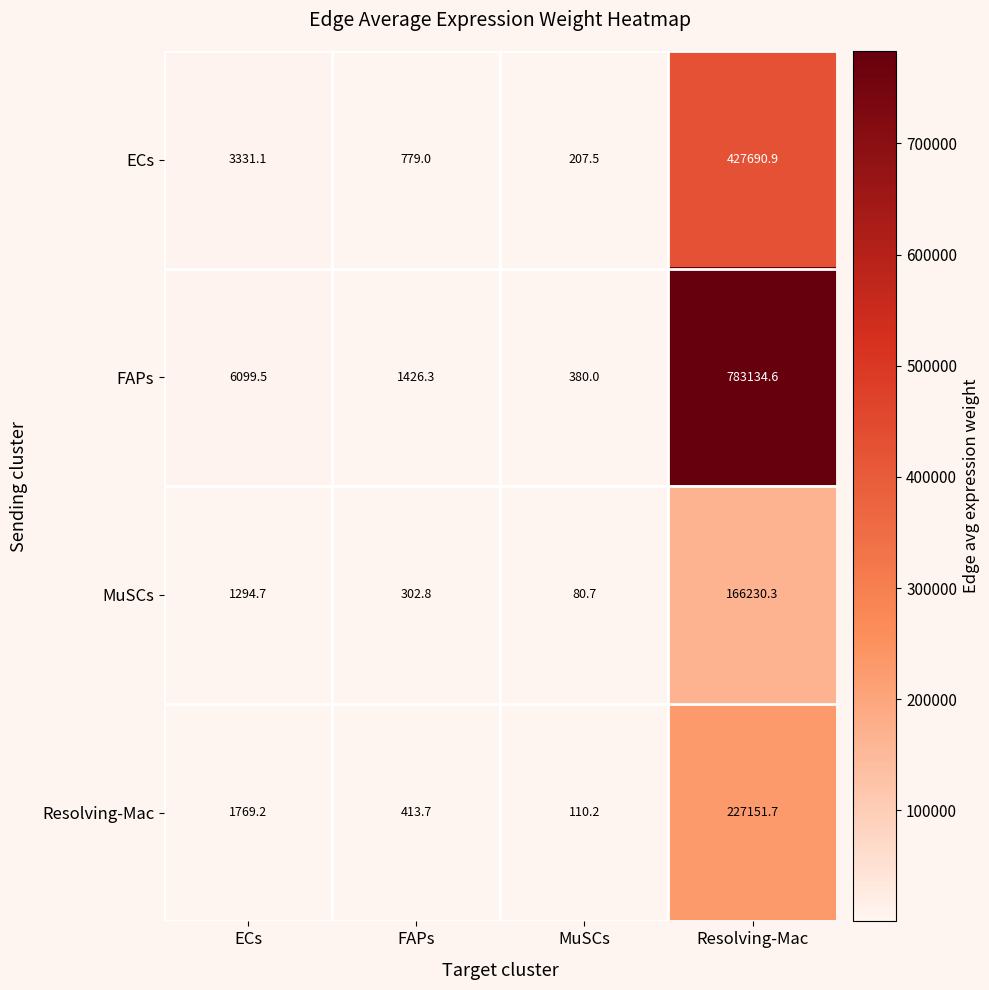

At ECs, list the series in order from smallest to largest.

MuSCs, Resolving-Mac, ECs, FAPs